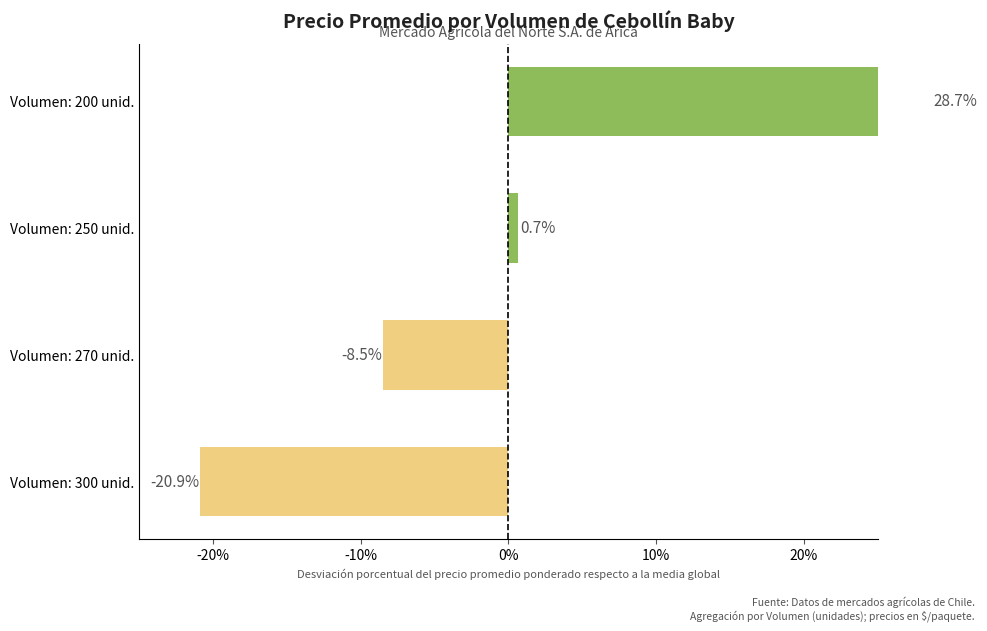

What is the difference between the maximum and minimum values?

49.5